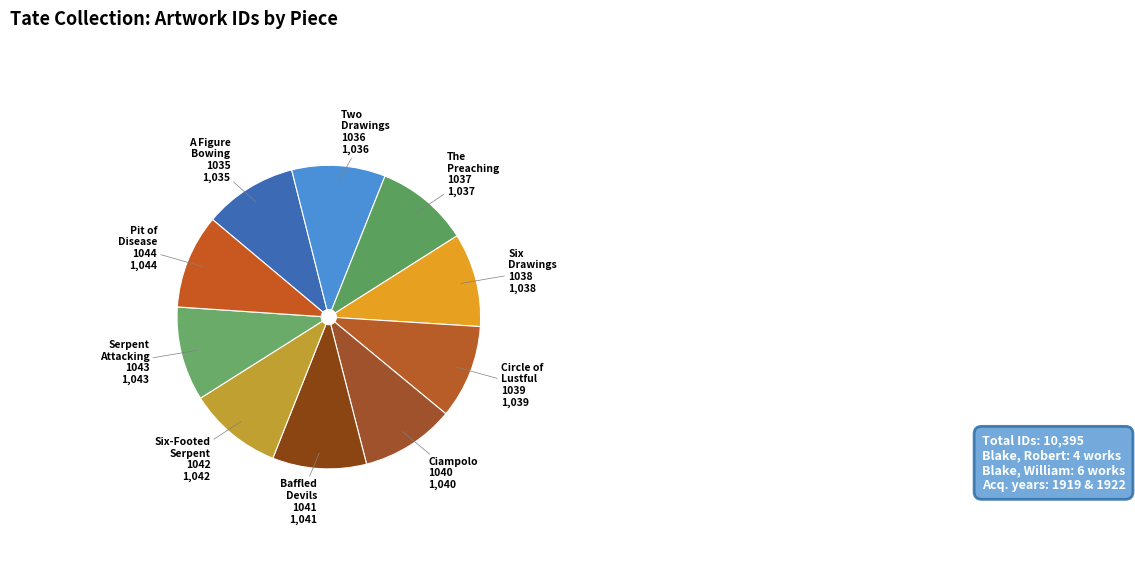

Do A Figure Bowing 1035 and Six-Footed Serpent 1042 together represent more than half of the pie?

No